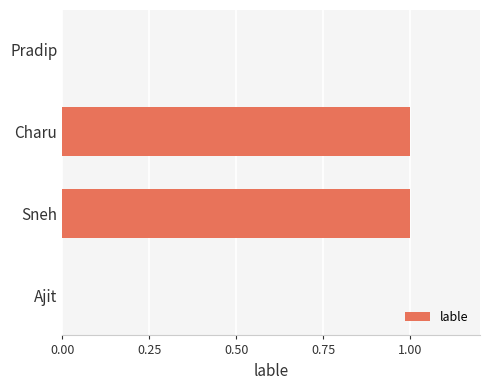

True or false: the data shows 1 at Sneh.

True